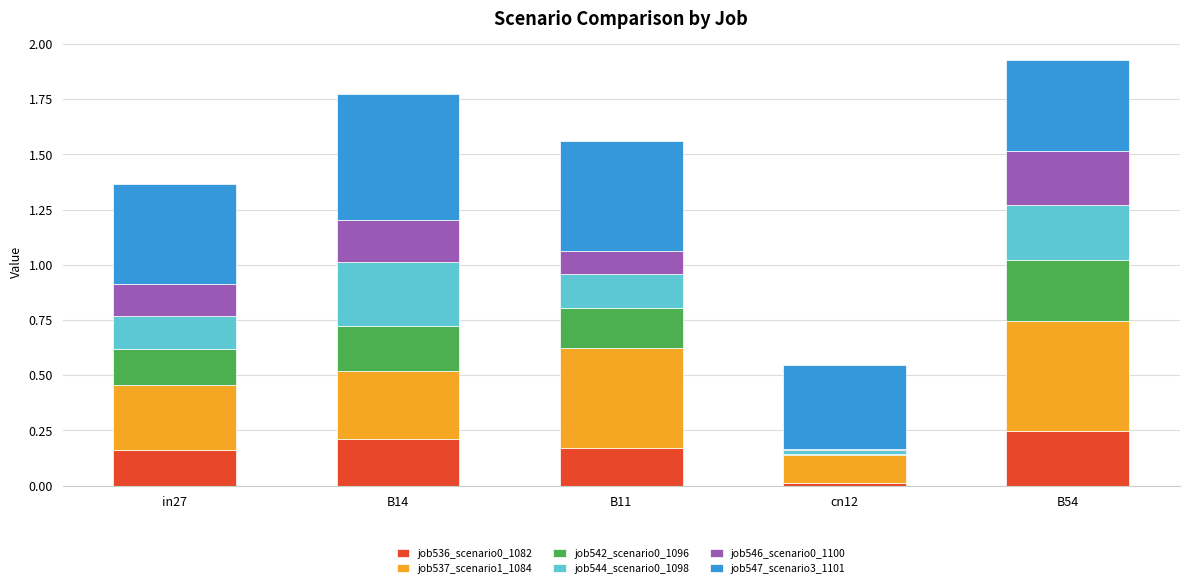

What is the total value across all series at B14?

1.8